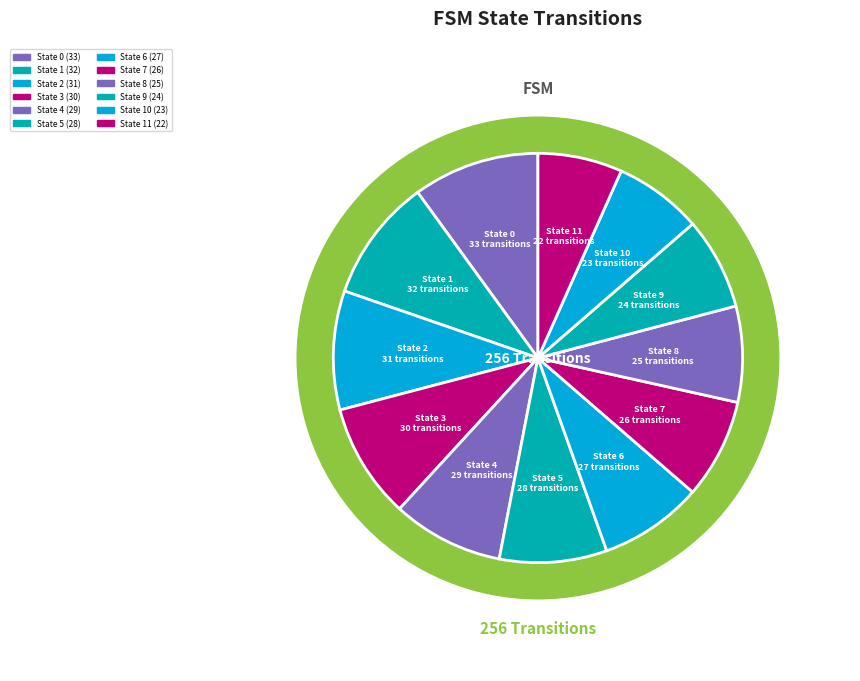

Does State 9 account for over 50% of the chart?

No